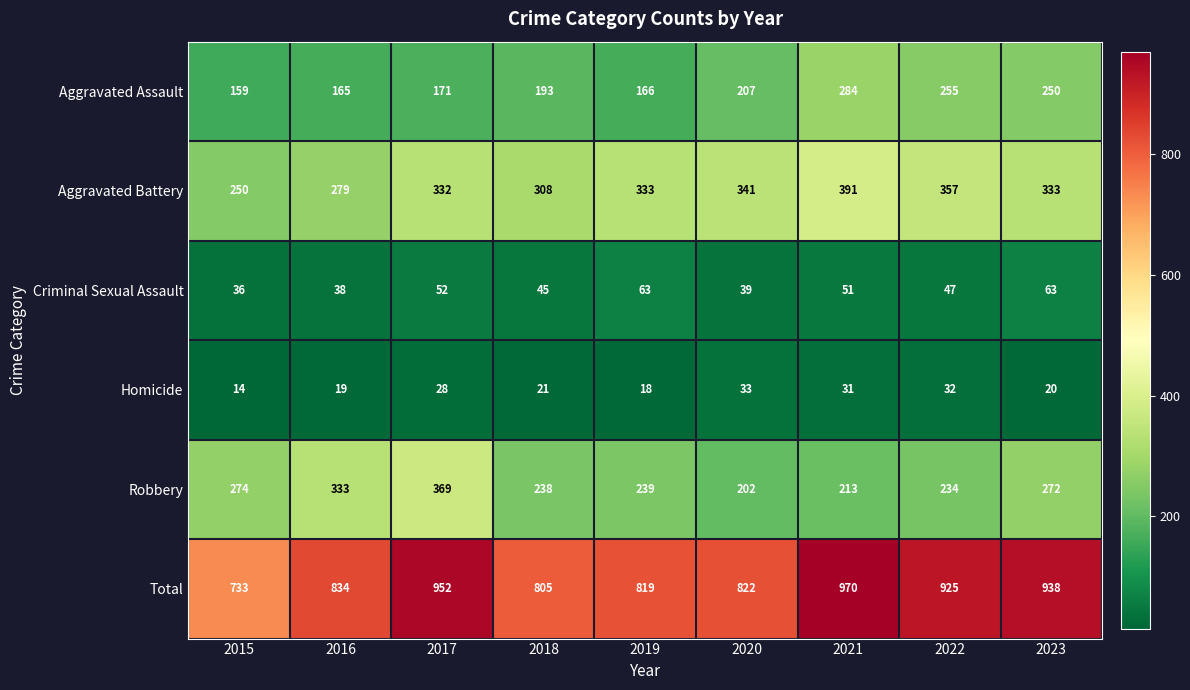

At how many categories does at least one series exceed 520?

9